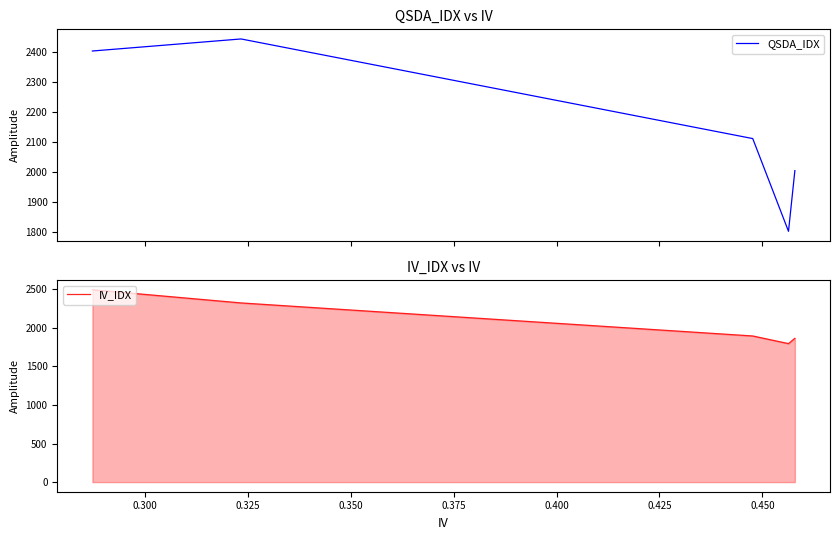

What is the value of the QSDA_IDX point at the 6th from the left?

2004.3